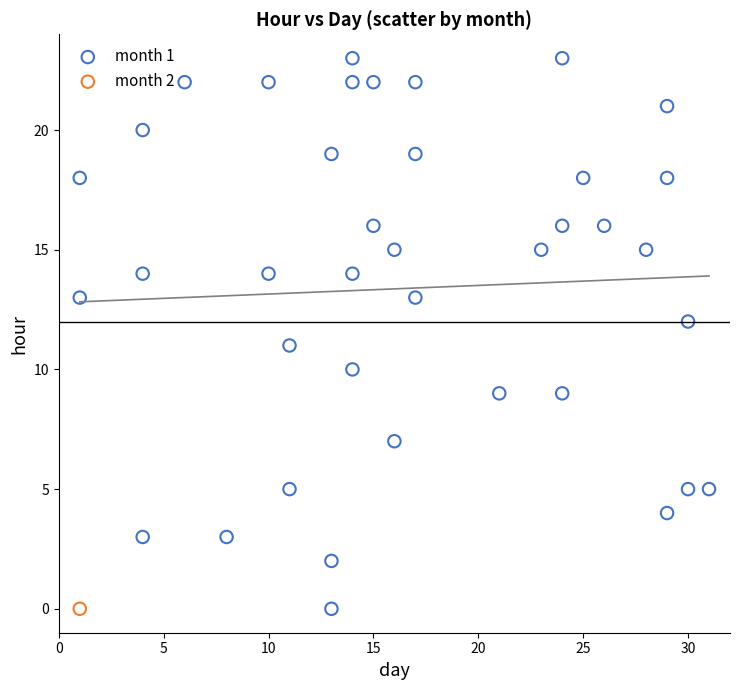

What are all the series names shown in the legend?

month 1, month 2